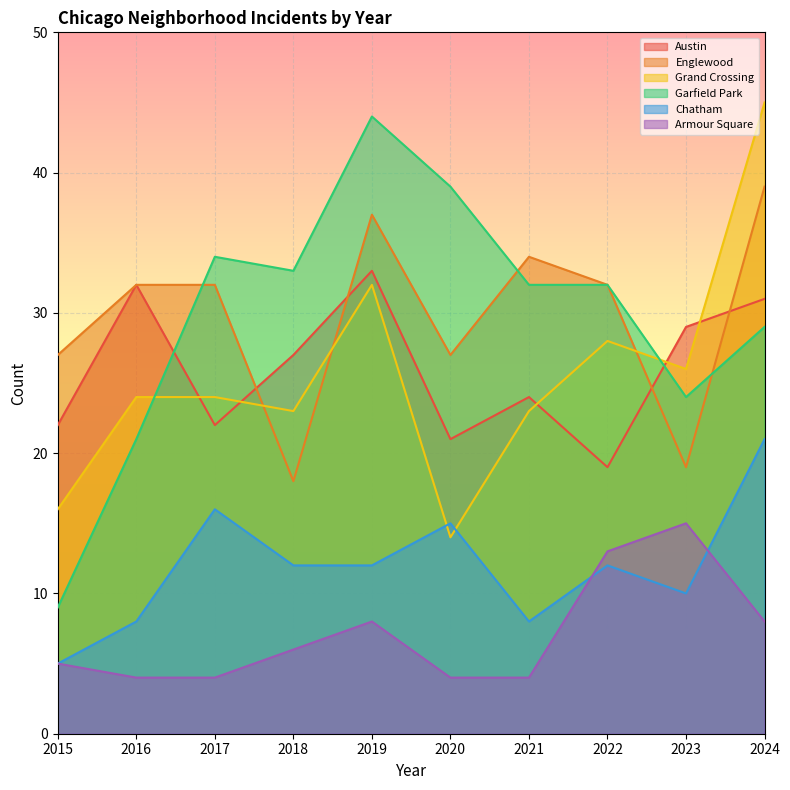

In Armour Square, how many points are higher than both neighbors (excluding endpoints)?

2